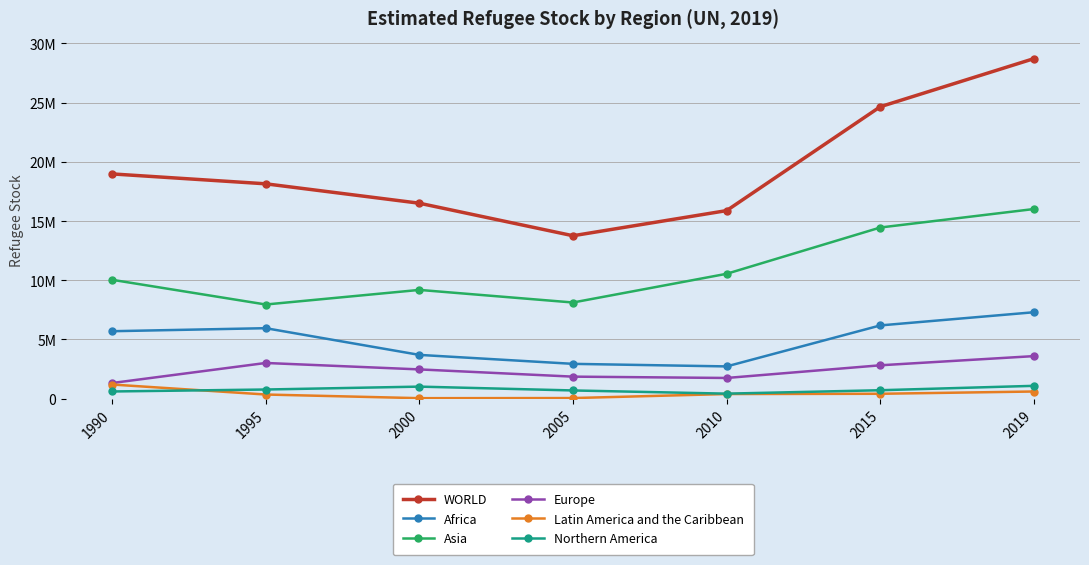

Does the chart have visible grid lines?

Yes